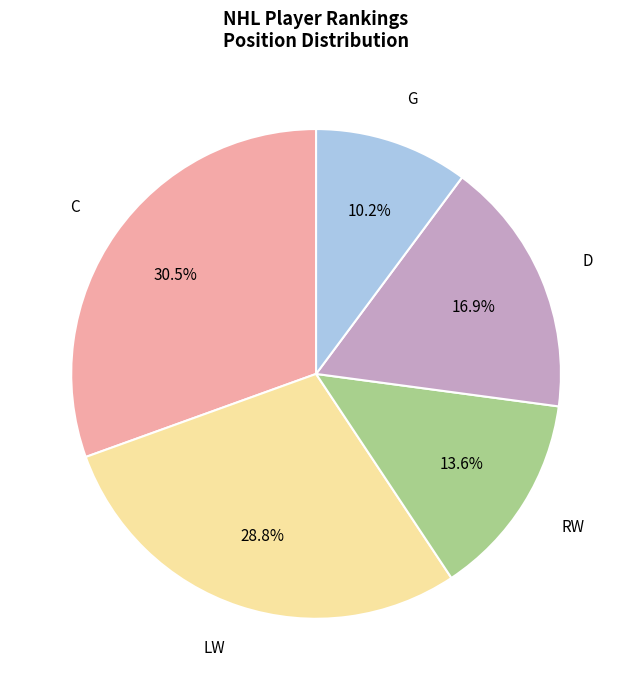

Is there a majority slice in this chart?

No